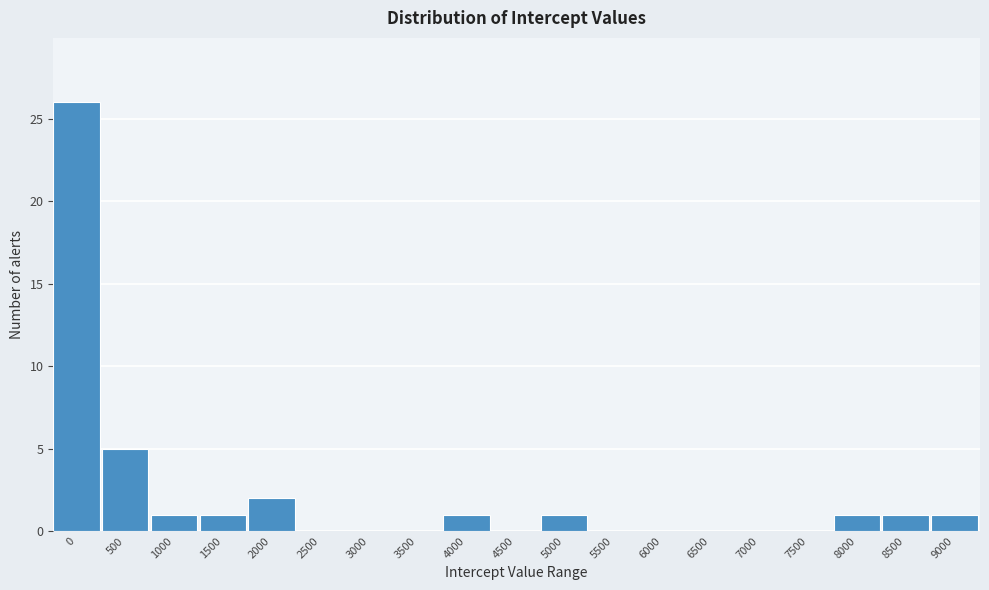

Reading left to right, transcribe all the data shown in this chart.

0=26	500=5	1000=1	1500=1	2000=2	2500=0	3000=0	3500=0	4000=1	4500=0	5000=1	5500=0	6000=0	6500=0	7000=0	7500=0	8000=1	8500=1	9000=1